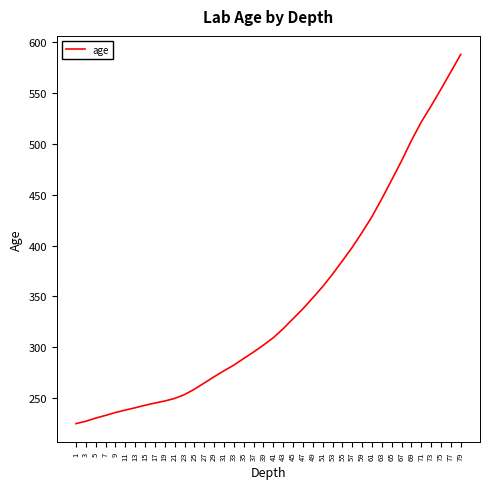

Reading right to left, what are all the values shown in this chart?

79=588.3	77=571.2	75=554.2	73=537.6	71=521.7	69=503.5	67=483.5	65=464.7	63=446.2	61=428.5	59=413.0	57=398.3	55=384.9	53=371.9	51=359.6	49=348.5	47=337.8	45=328.0	43=318.2	41=309.3	39=302.0	37=295.2	35=288.8	33=282.3	31=276.7	29=270.9	27=264.7	25=258.6	23=253.3	21=249.5	19=247.0	17=245.0	15=242.8	13=240.3	11=238.1	9=235.7	7=232.8	5=230.2	3=227.1	1=224.7